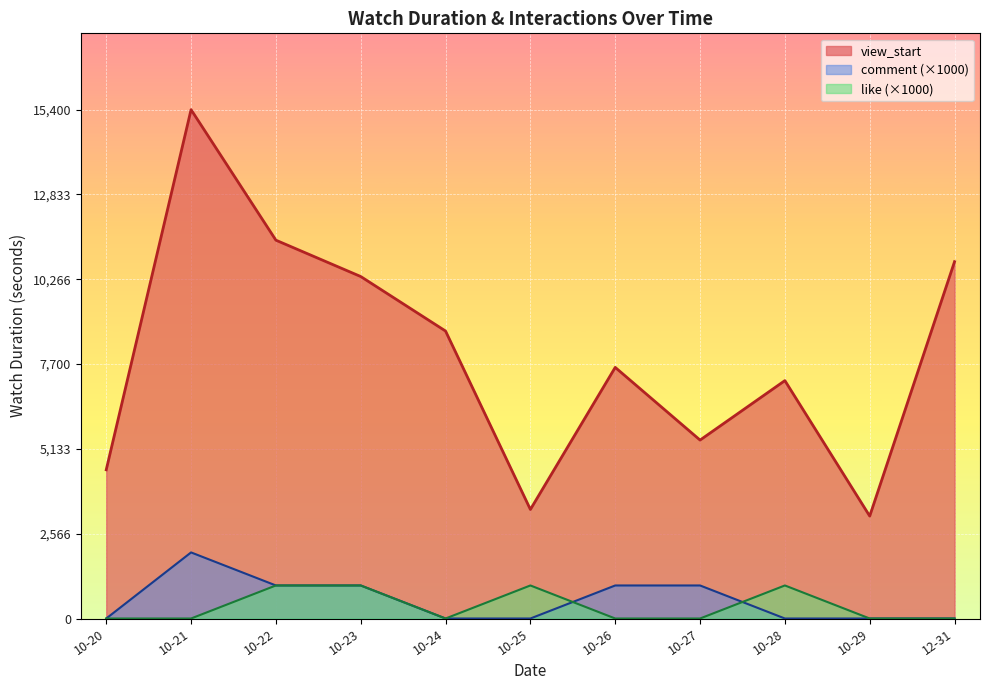

At which category is the sum across all series the highest?

10-21